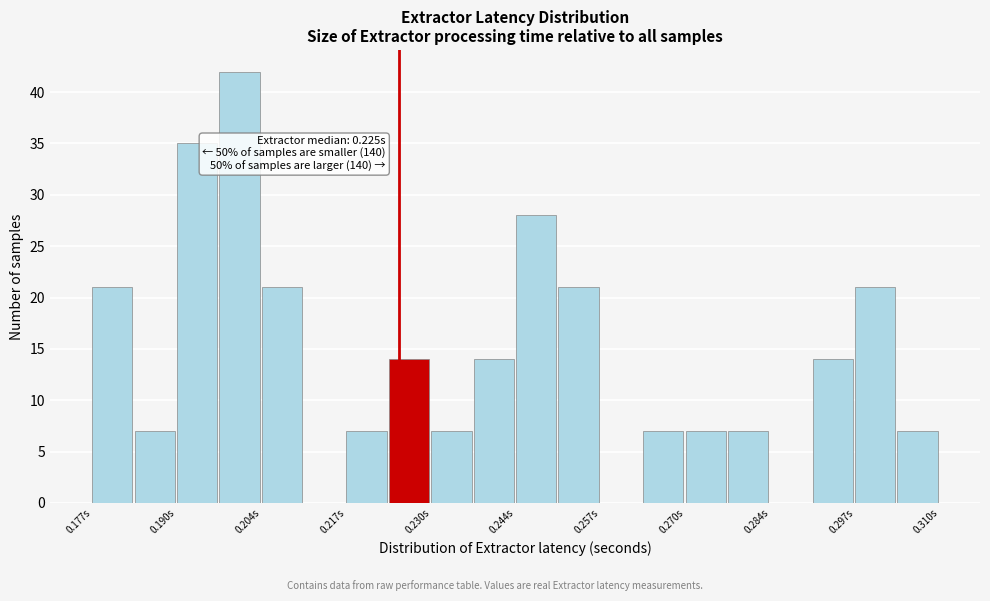

Read against the x-axis, roughly where is the centre of the tallest bar?

0.200